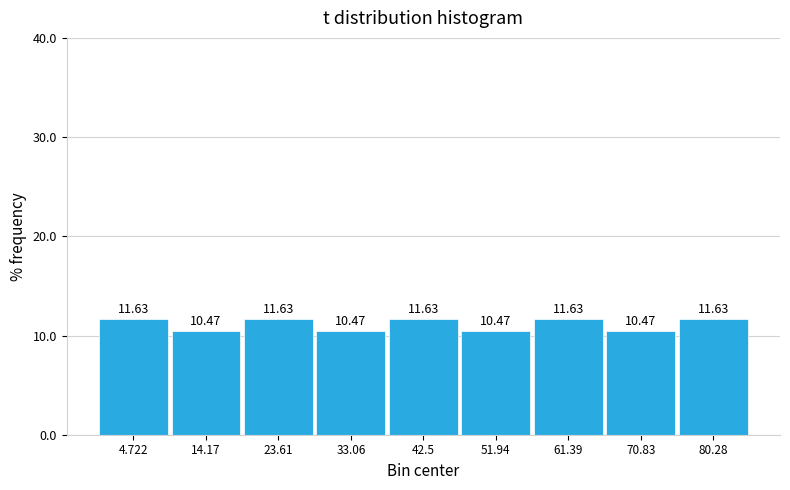

Reading left to right, list every bar in this chart as the range it spans on the x-axis followed by its height. The bar edges are not printed on the chart, so give them approximately, as read against the axis.

0 to 9: 11.63
9 to 19: 10.47
19 to 28: 11.63
28 to 38: 10.47
38 to 47: 11.63
47 to 57: 10.47
57 to 66: 11.63
66 to 76: 10.47
76 to 85: 11.63